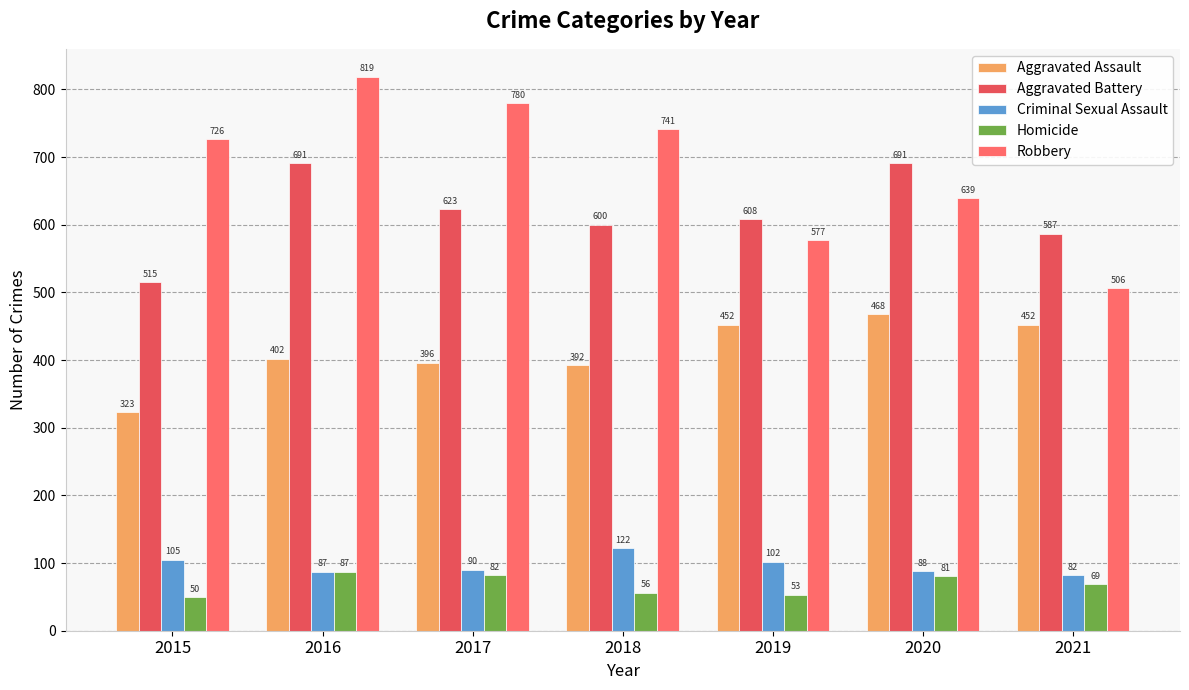

Reading right to left, transcribe all the data shown in this chart.

Aggravated Assault: 452	468	452	392	396	402	323
Aggravated Battery: 587	691	608	600	623	691	515
Criminal Sexual Assault: 82	88	102	122	90	87	105
Homicide: 69	81	53	56	82	87	50
Robbery: 506	639	577	741	780	819	726